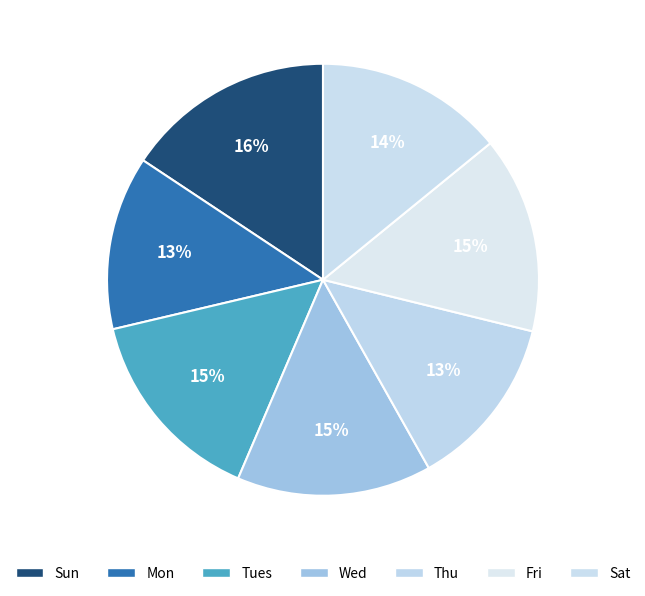

Count the number of slices in the pie.

7